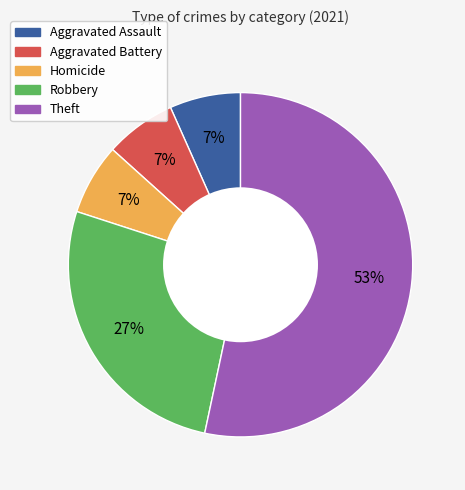

True or false: Homicide accounts for 7% of the total.

True